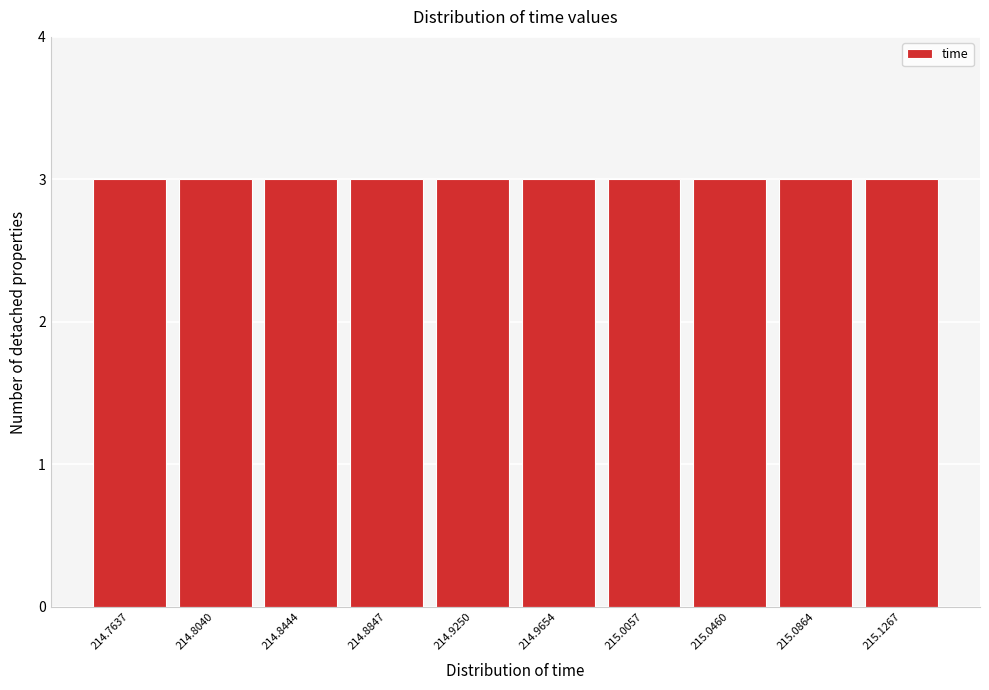

Reading left to right, transcribe this chart: for each bar, give the range it covers on the x-axis and its height. Neither the bar edges nor the heights are printed on the chart, so give them approximately, as read against the axes.

214.745 to 214.785: 3
214.785 to 214.825: 3
214.825 to 214.865: 3
214.865 to 214.905: 3
214.905 to 214.945: 3
214.945 to 214.985: 3
214.985 to 215.025: 3
215.025 to 215.065: 3
215.065 to 215.105: 3
215.105 to 215.145: 3